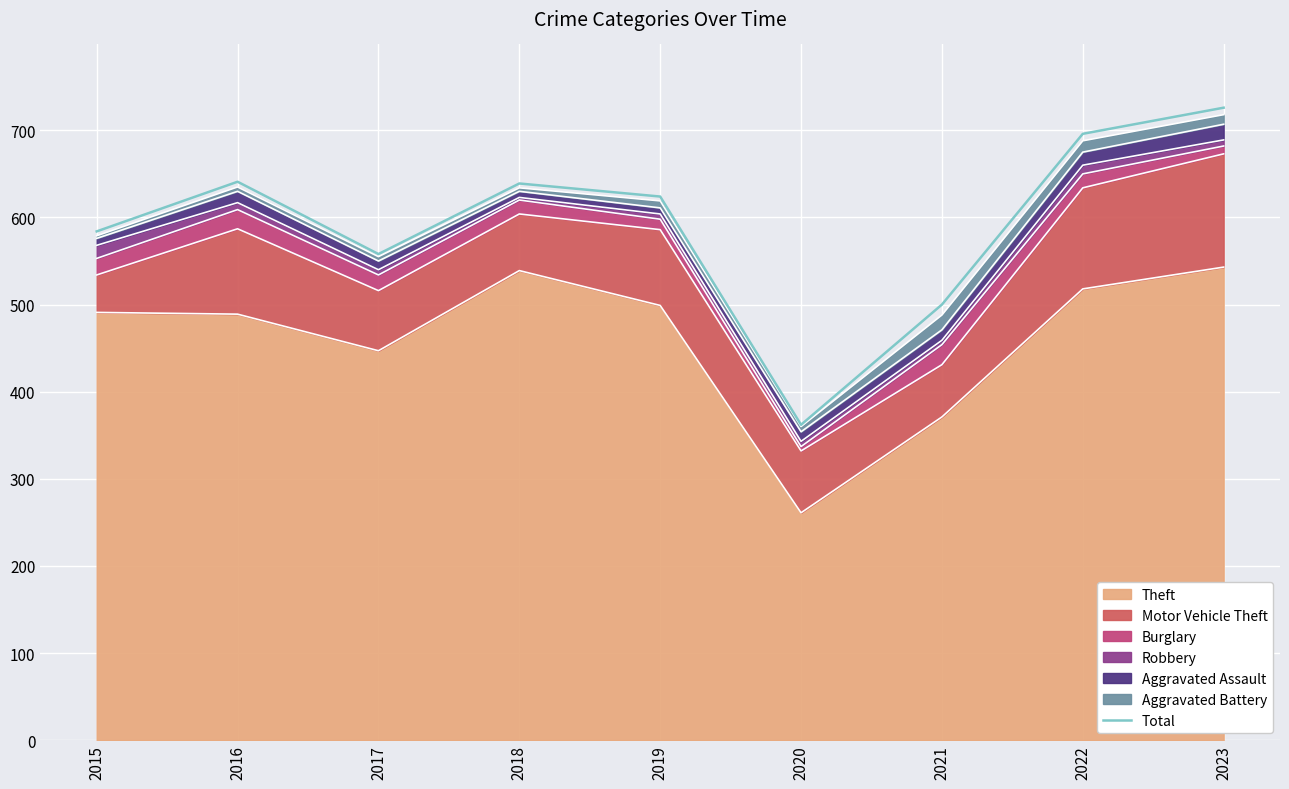

What is the difference between the second highest and second lowest values?

196